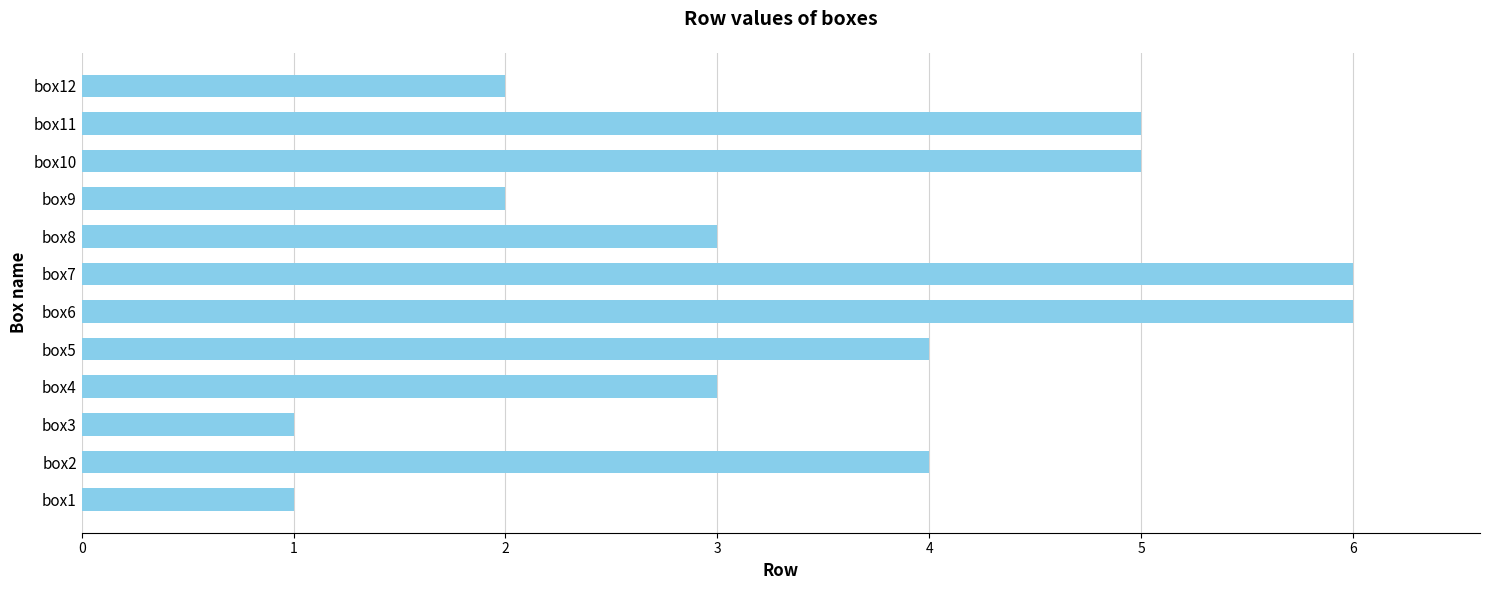

What is the smallest value displayed?

1